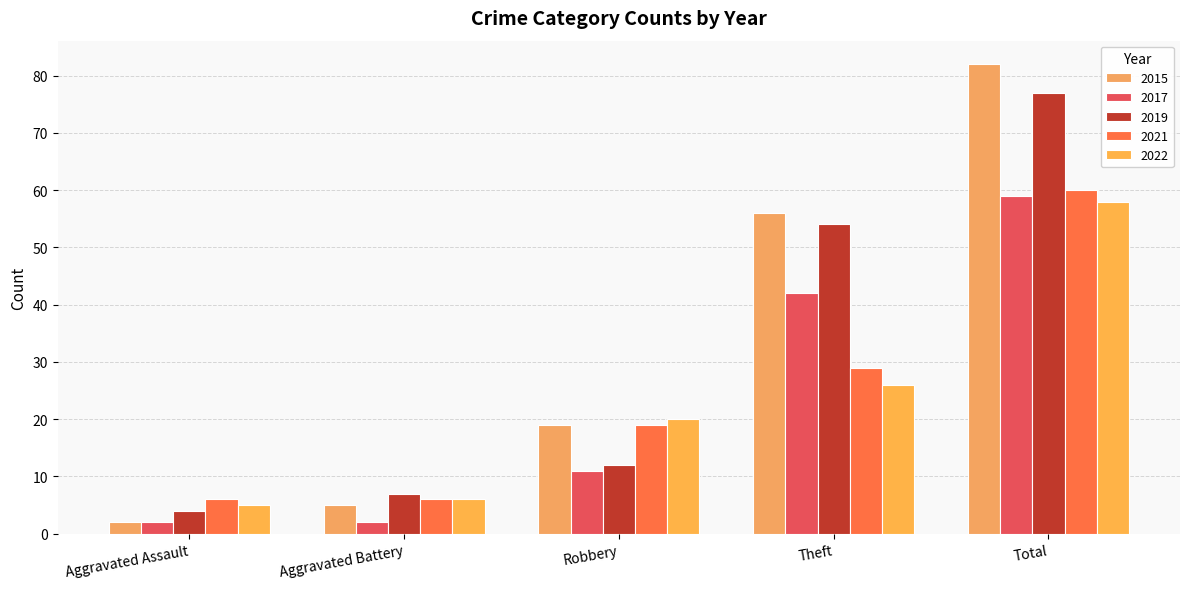

True or false: 2017 has a value of 11 at Robbery.

True